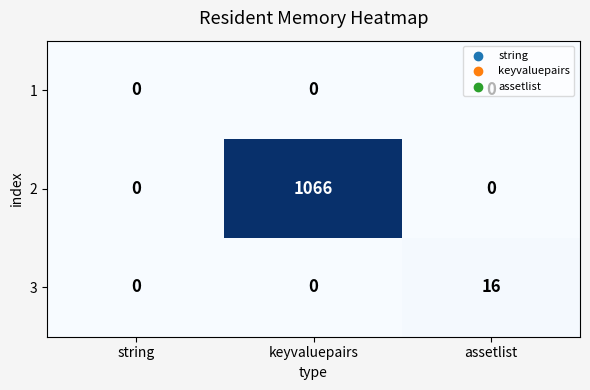

What is the approximate value of 3 at assetlist?

16